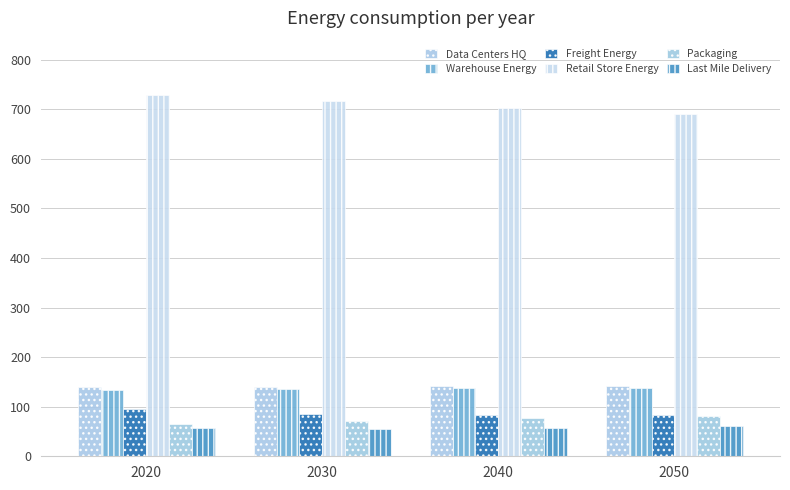

The Warehouse Energy series shows 138.4 at 2050. True or false?

True